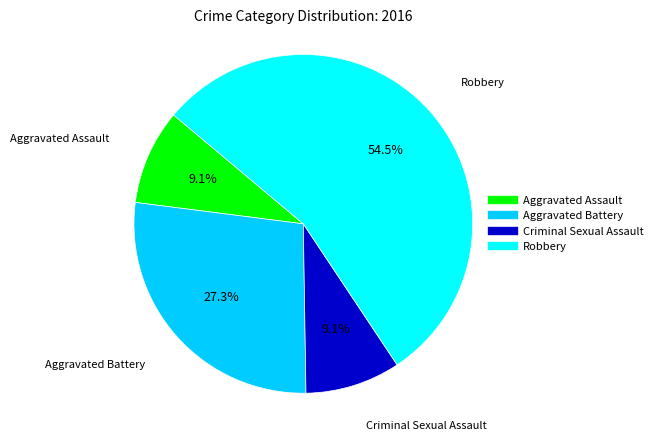

What percentage is NOT represented by Aggravated Battery?

72.7%